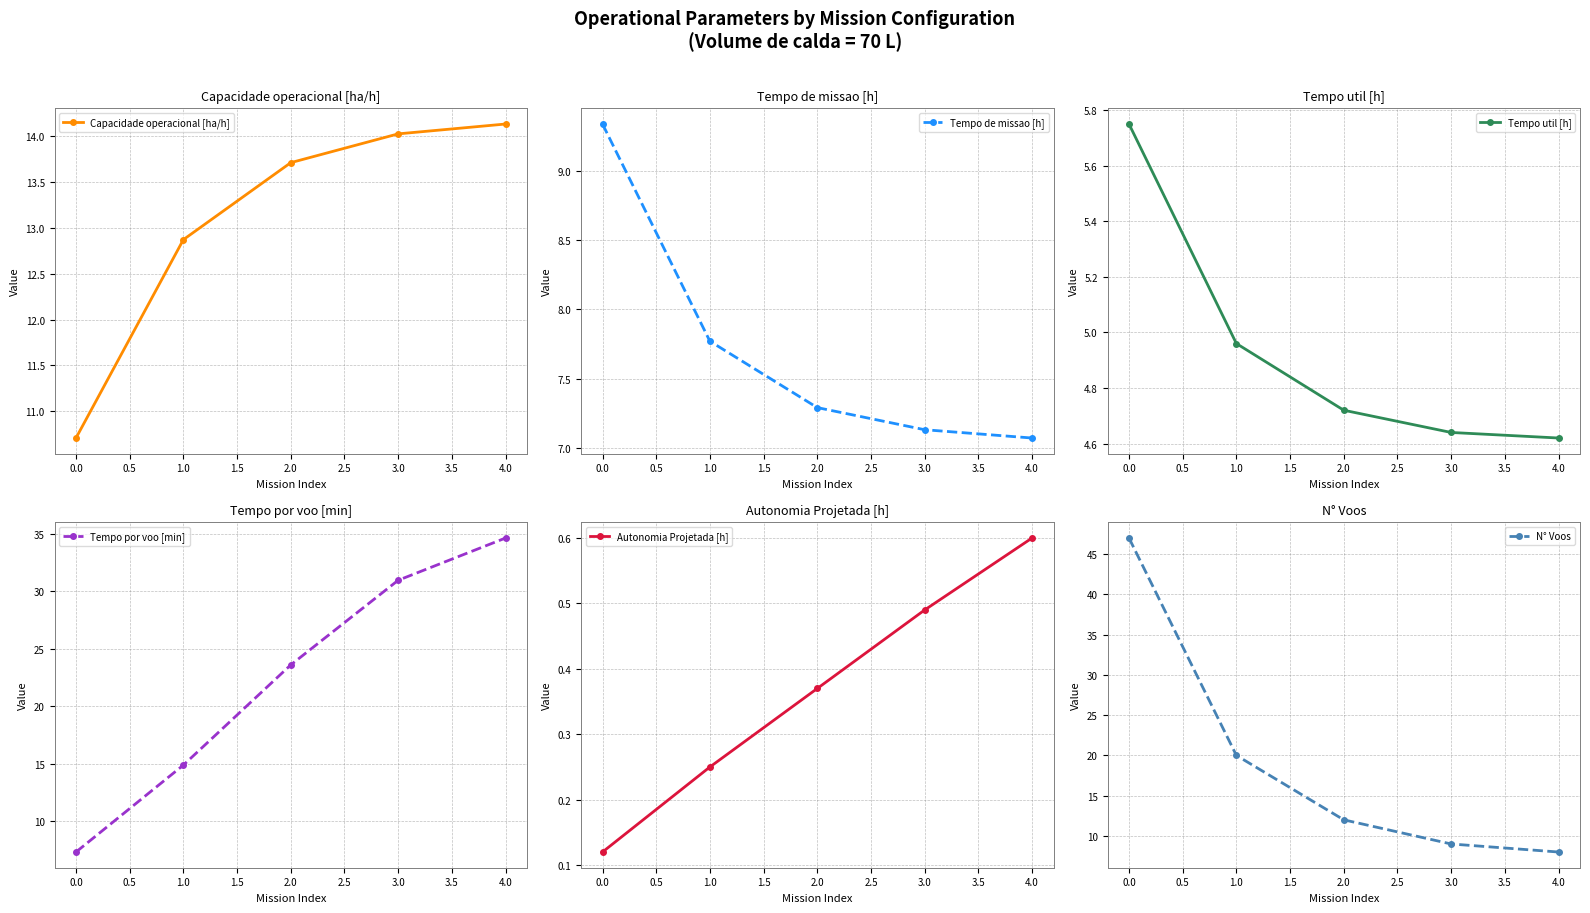

What is the value of the Autonomia Projetada [h] point at the 3rd from the left?

0.4